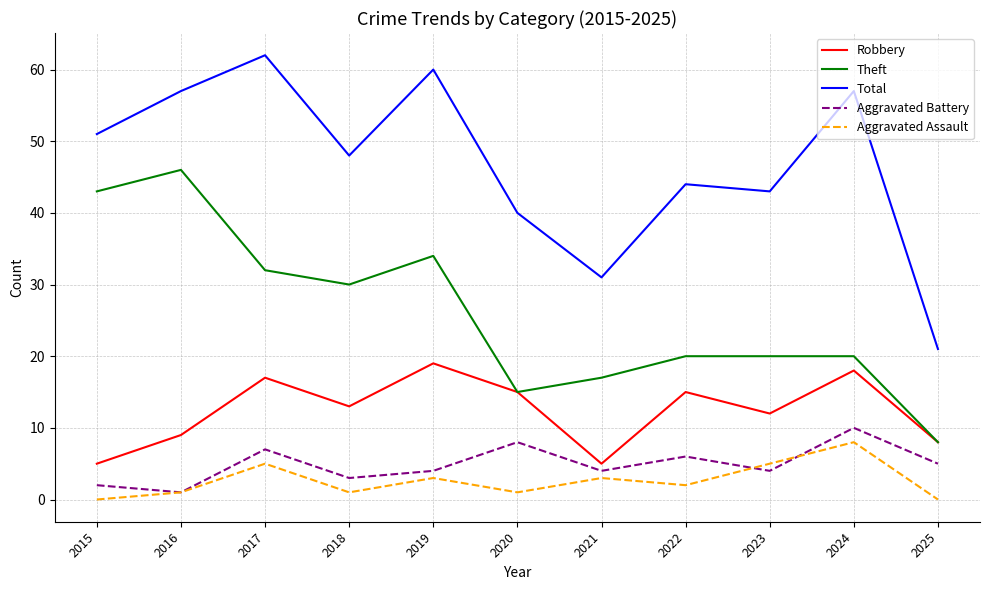

At which label does Theft reach its minimum?

2025